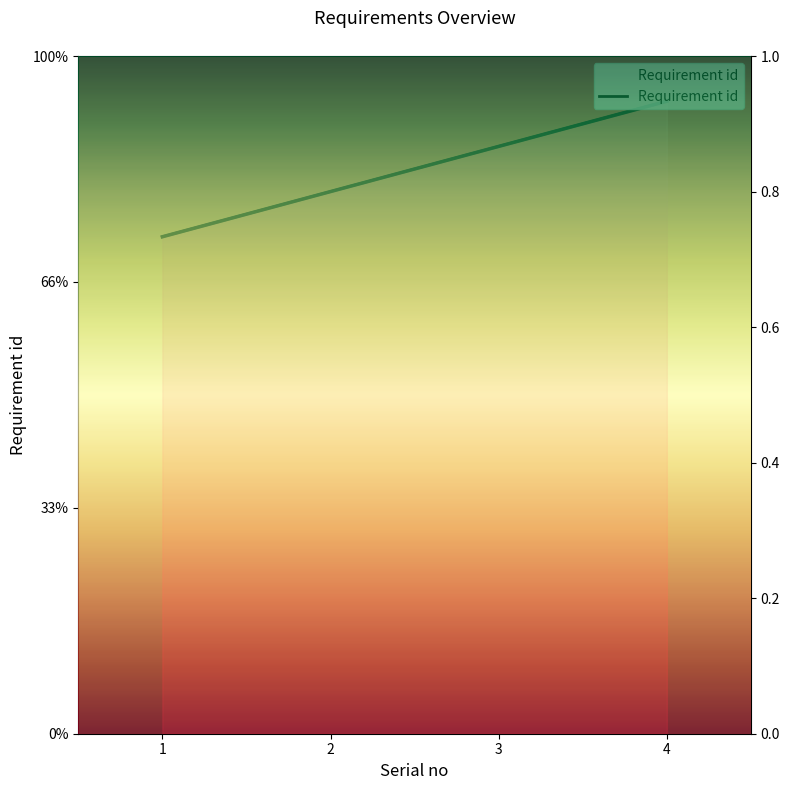

Rank the categories by value from lowest to highest.

1, 2, 3, 4